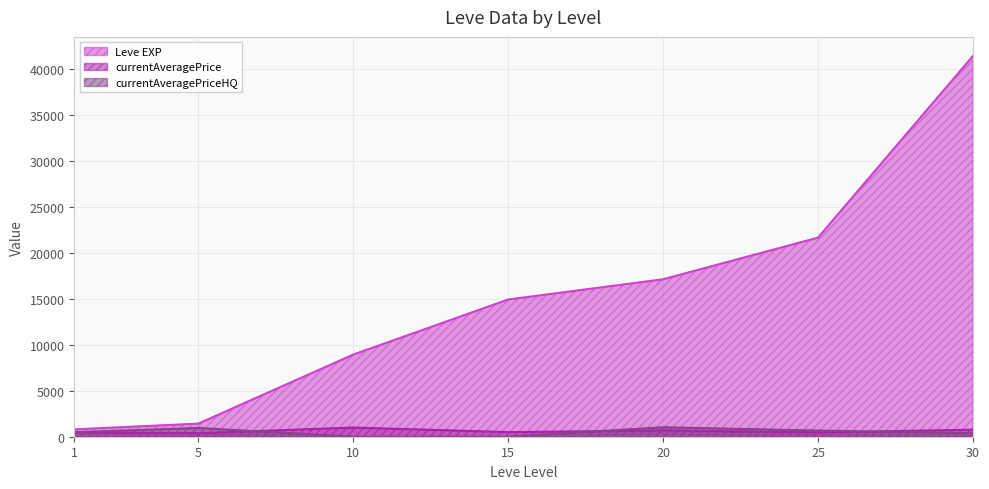

How many values in the currentAveragePrice series exceed 499?

3